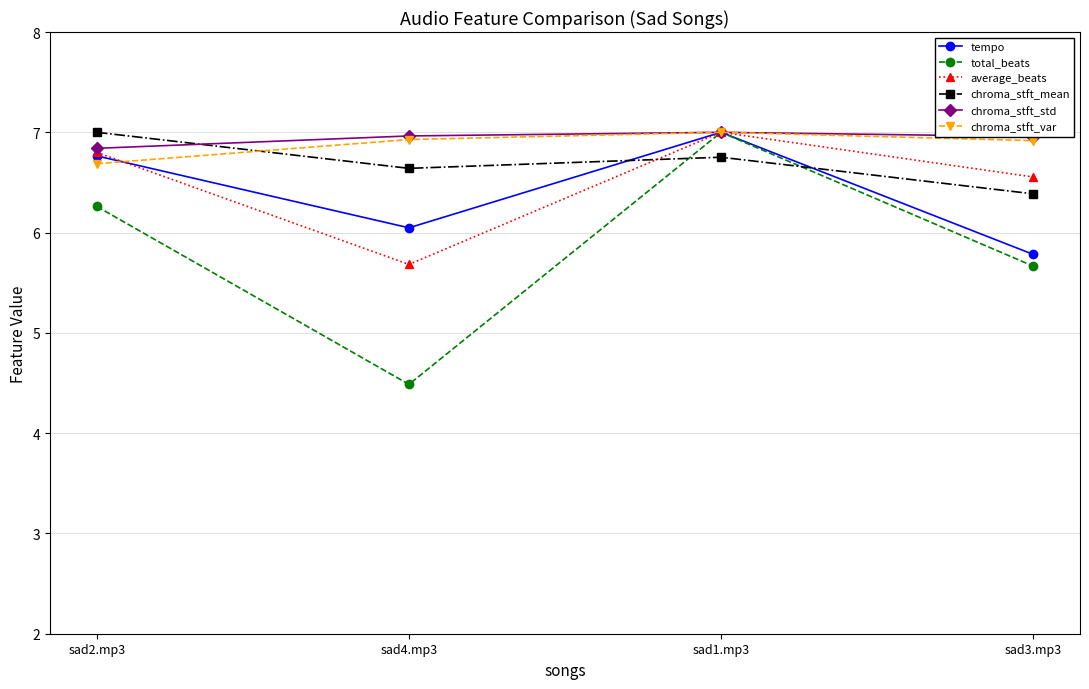

What is the value of the chroma_stft_mean point at the 2nd from the left?

6.6